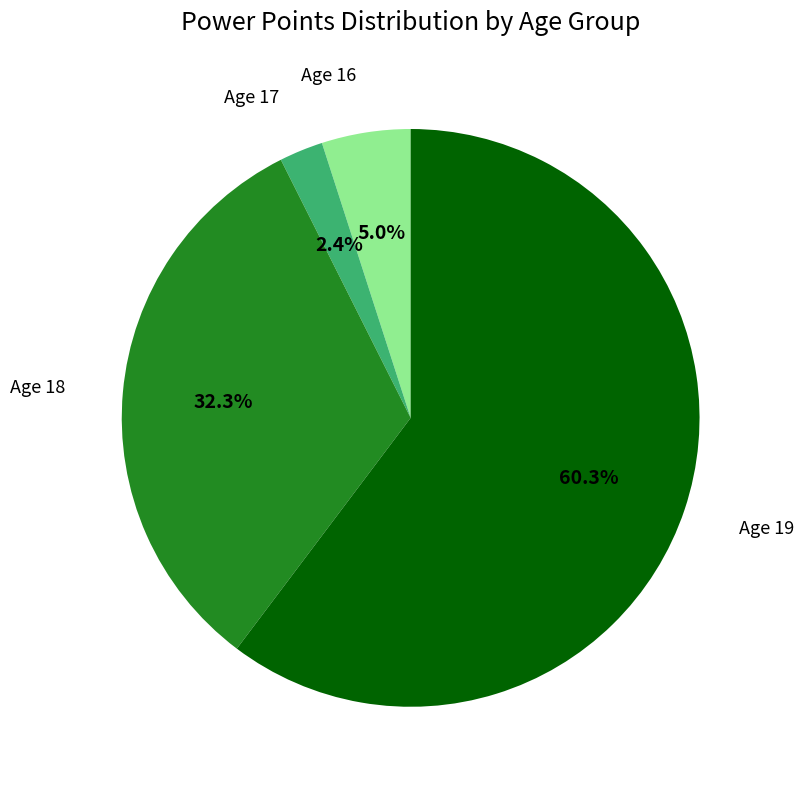

Is there a majority slice in this chart?

Yes